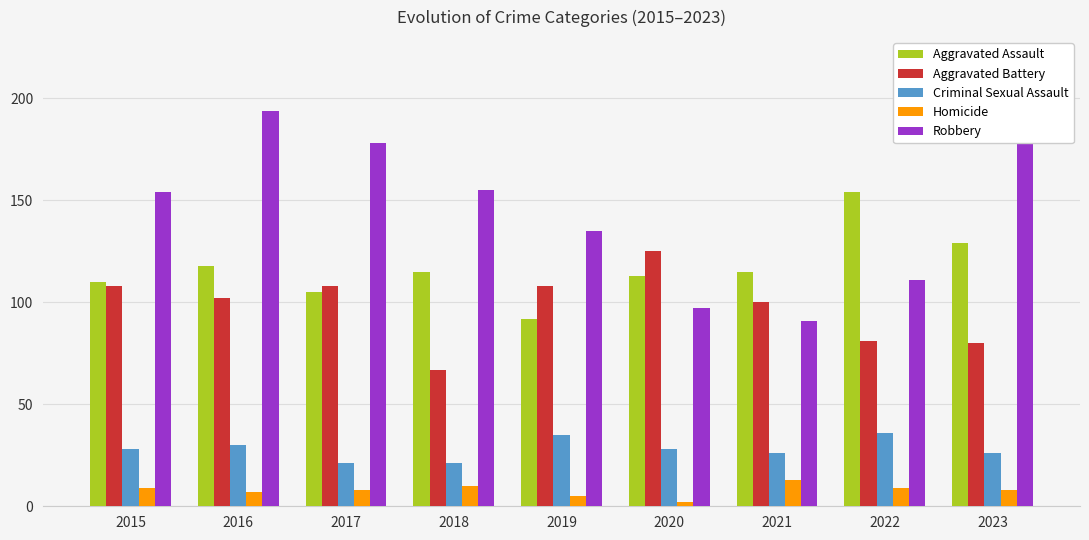

What is the spread (max minus min) of values at 2019?

130